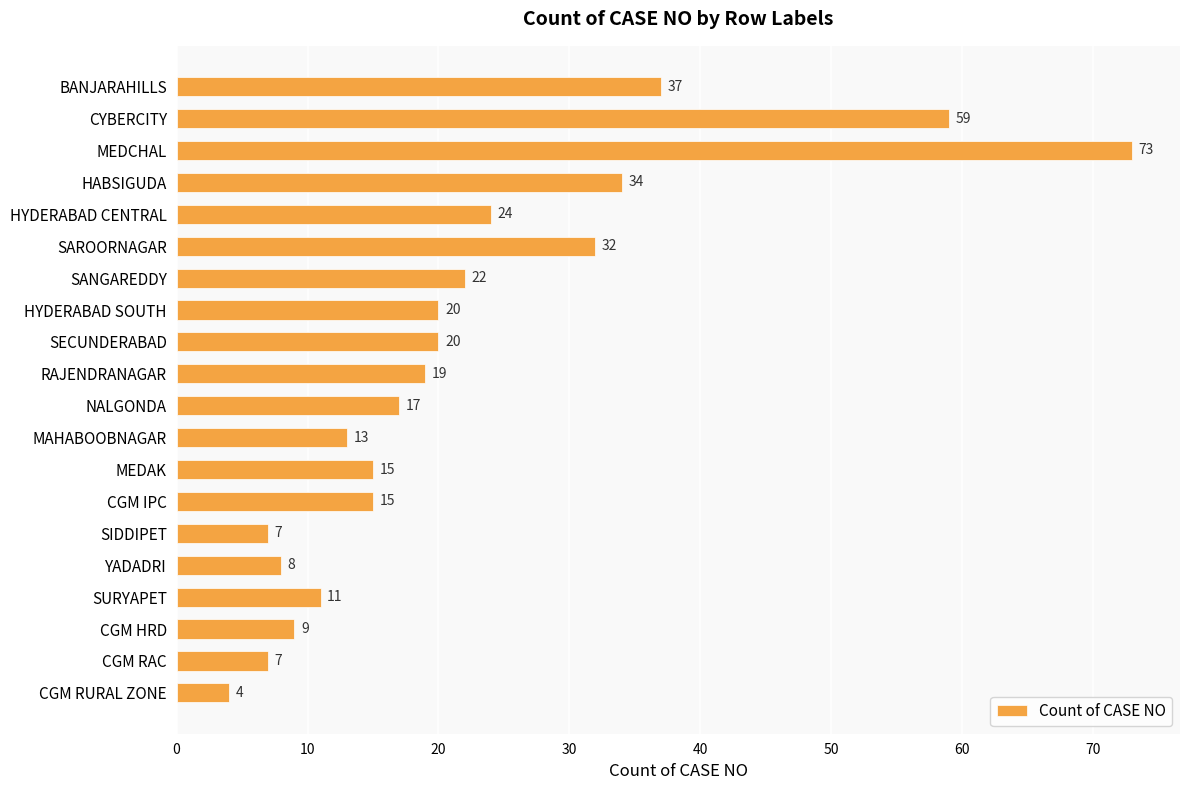

Are the bars horizontal?

Yes